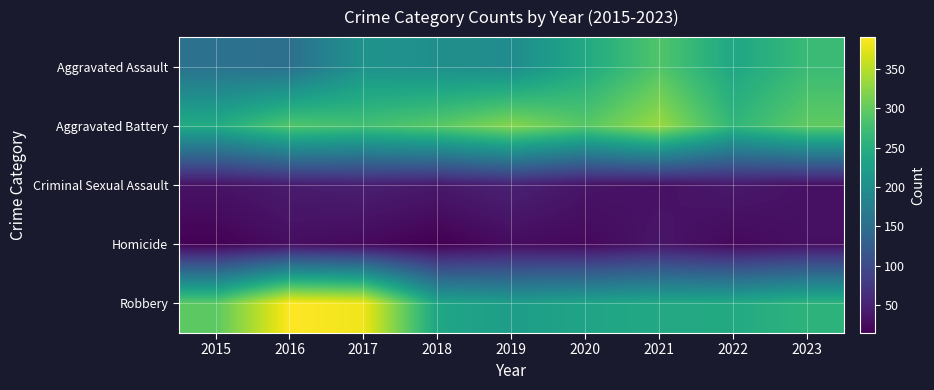

Reading right to left, list all the values displayed in this chart.

Aggravated Assault: 2023=270	2022=238	2021=288	2020=242	2019=197	2018=202	2017=207	2016=153	2015=156
Aggravated Battery: 2023=298	2022=262	2021=333	2020=292	2019=321	2018=293	2017=277	2016=288	2015=244
Criminal Sexual Assault: 2023=32	2022=41	2021=32	2020=36	2019=50	2018=40	2017=47	2016=43	2015=34
Homicide: 2023=31	2022=23	2021=37	2020=23	2019=27	2018=15	2017=24	2016=29	2015=17
Robbery: 2023=258	2022=243	2021=241	2020=233	2019=224	2018=236	2017=381	2016=390	2015=295